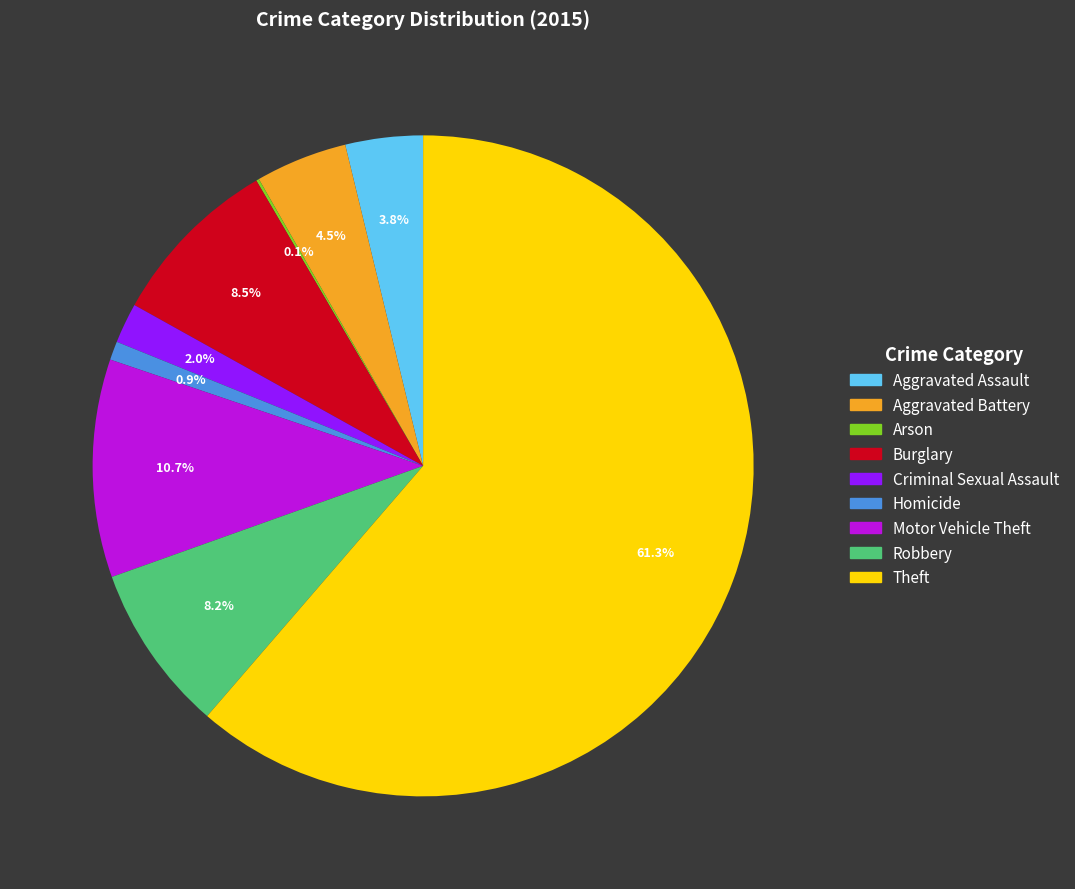

To the nearest percent, what is the difference between the largest and smallest slice percentages?

61%